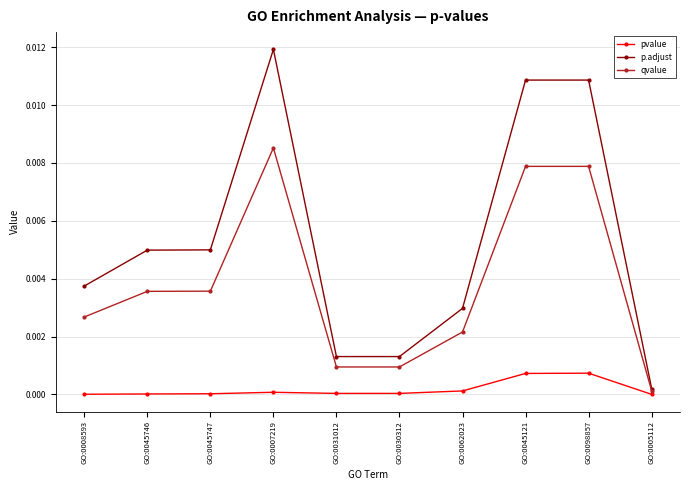

True or false: pvalue has a value of 0.0 at GO:0007219.

True